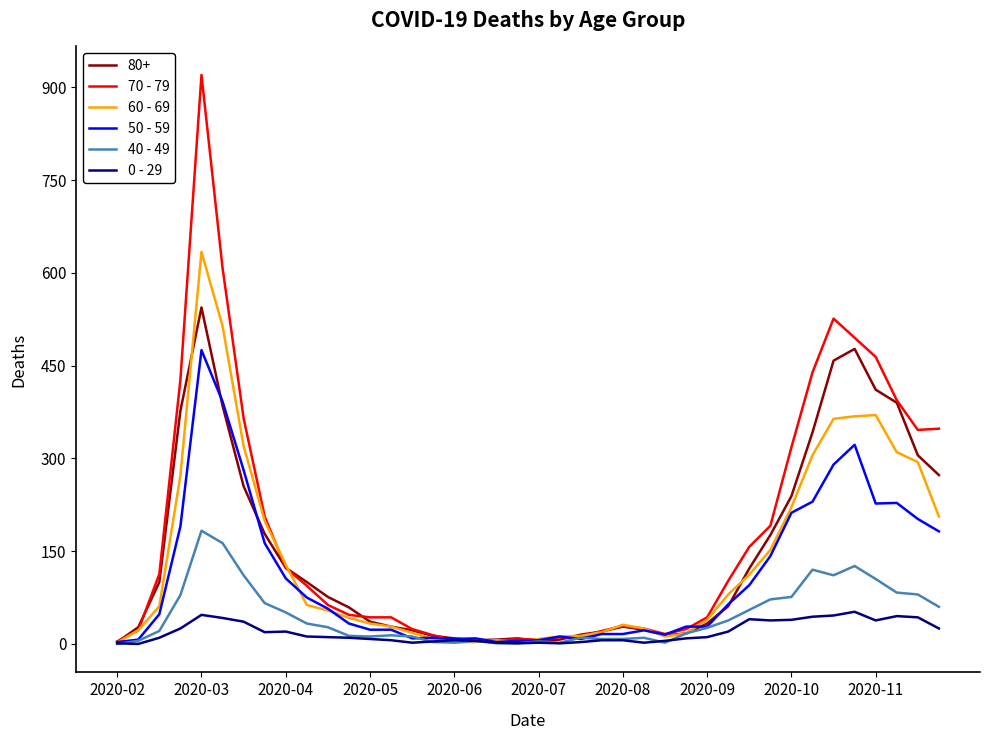

Rank the series by their maximum value, from highest to lowest.

70 - 79, 60 - 69, 80+, 50 - 59, 40 - 49, 0 - 29